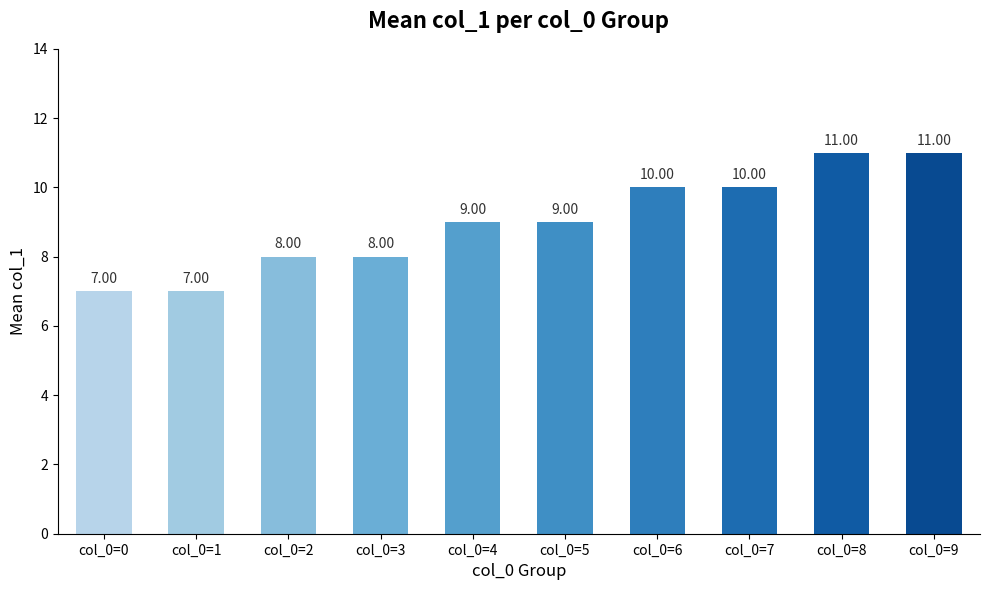

What is the change in value from col_0=4 to col_0=6?

+1